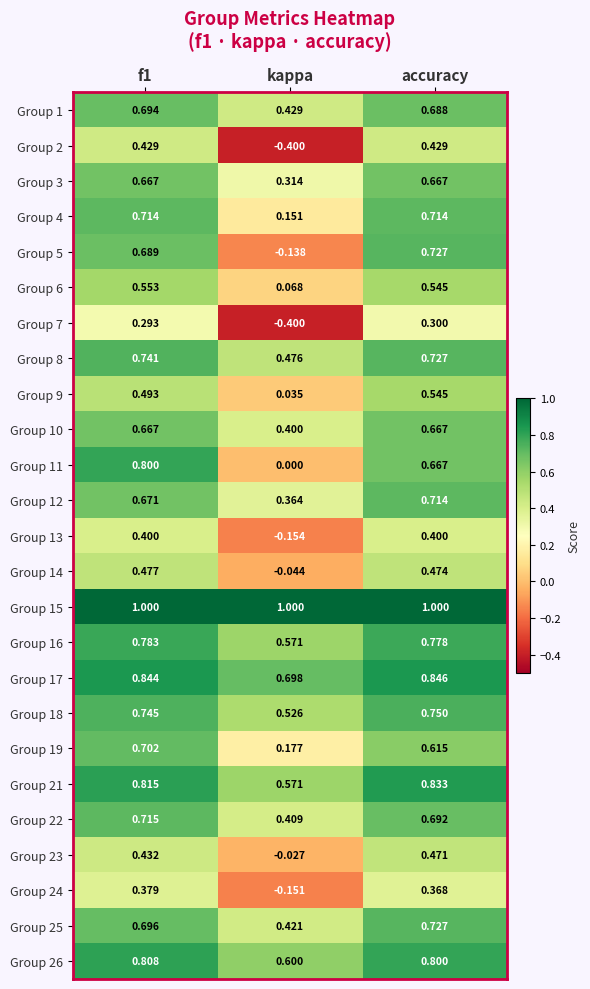

Which series has the largest total across all categories?

Group 15